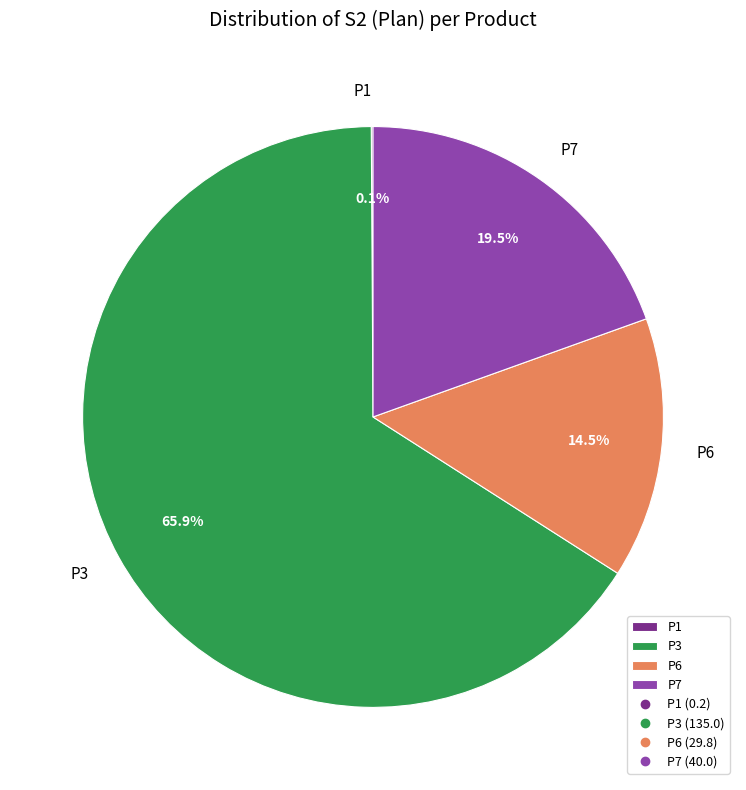

What is the ratio of the value at P7 to the value at P6?

1.3